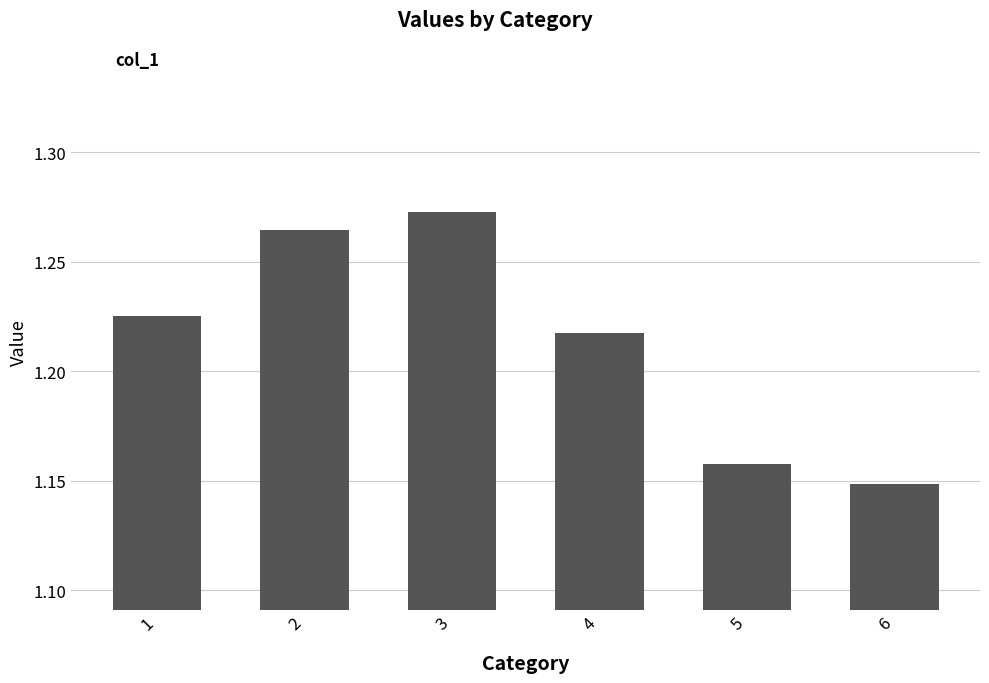

Rank the categories by value from lowest to highest.

6, 5, 4, 1, 2, 3